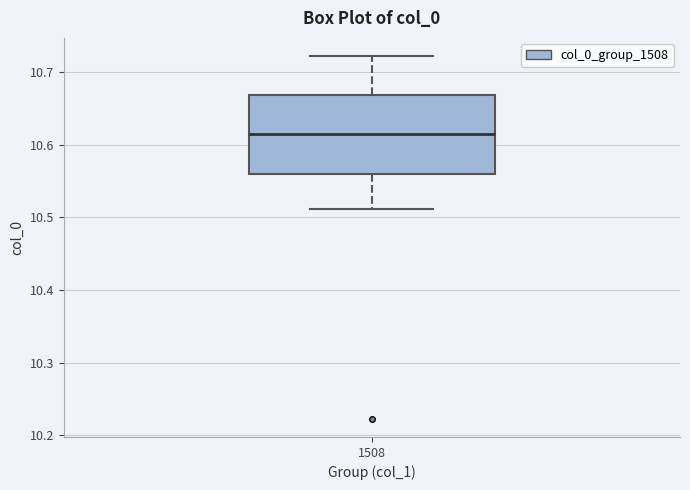

Read this box plot against the y-axis: the position of the median line, the range covered by the box, and the ends of both whiskers. The values are not printed on the chart, so give them approximately, as read against the axis.

median 10.61, box 10.56 to 10.67, whiskers 10.51 to 10.72